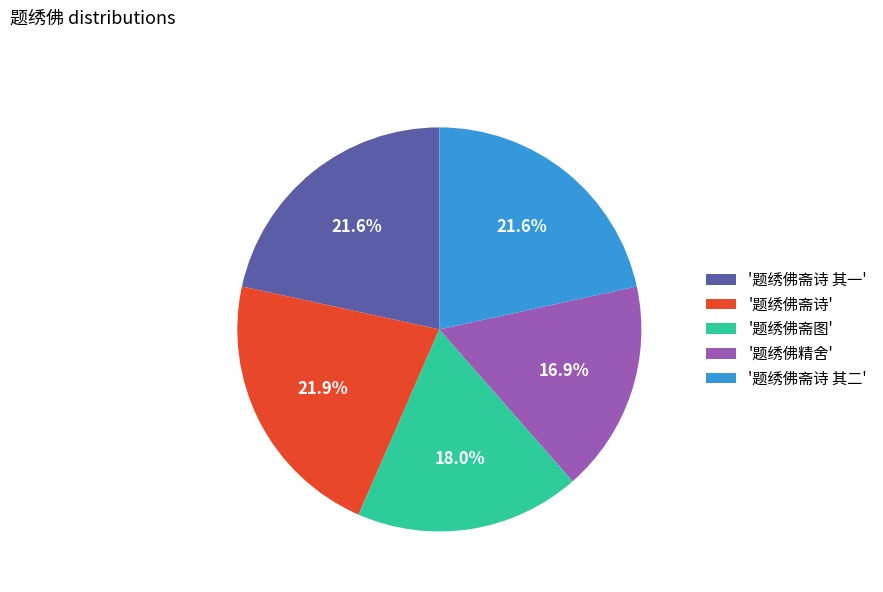

What is the smallest slice in the pie chart?

'题绣佛精舍'